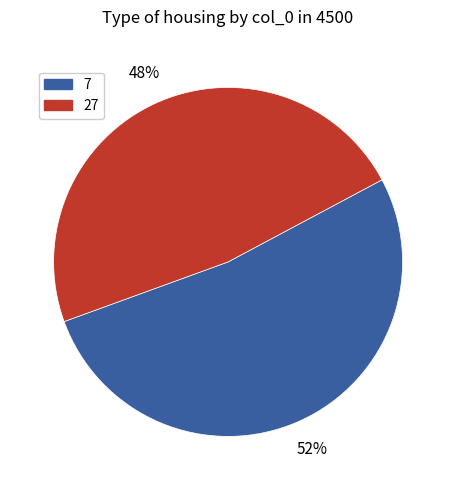

How many segments does this pie chart have?

2